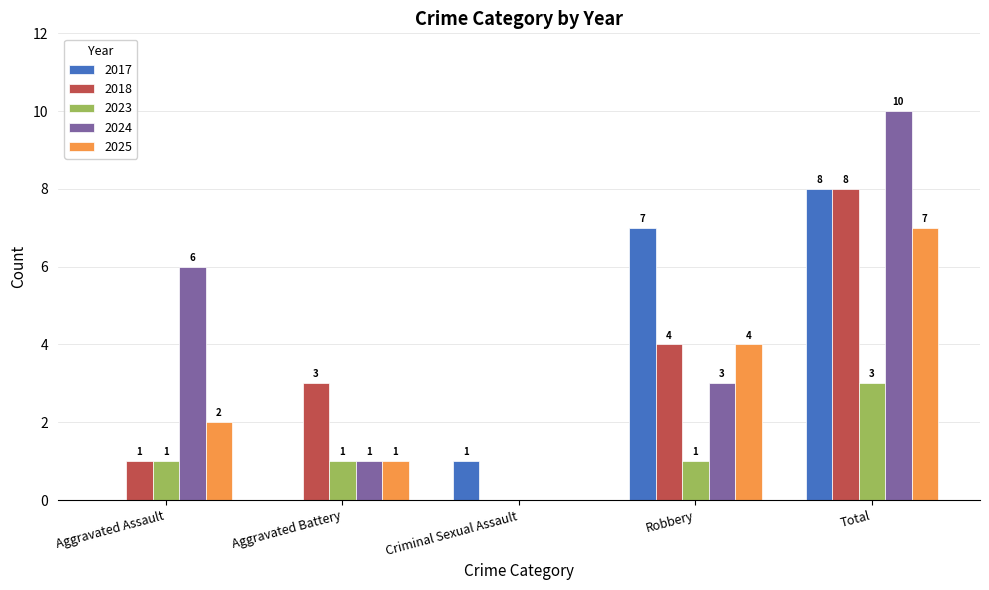

What is the highest value of the 2025 series?

7